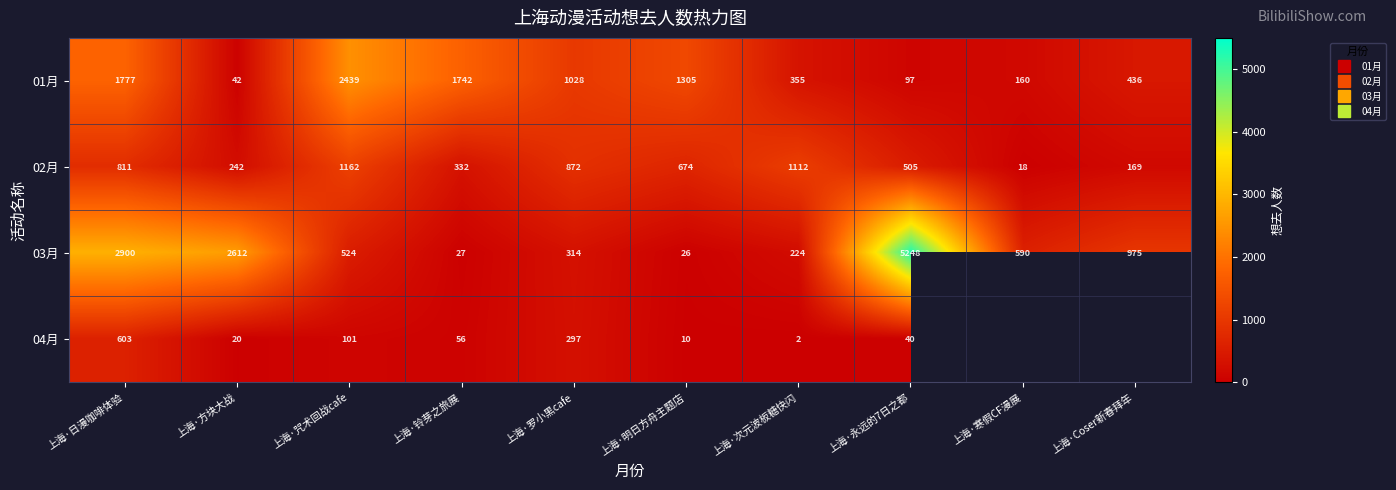

What is the difference between the maximum and minimum values in the 03月 series?

5222.0